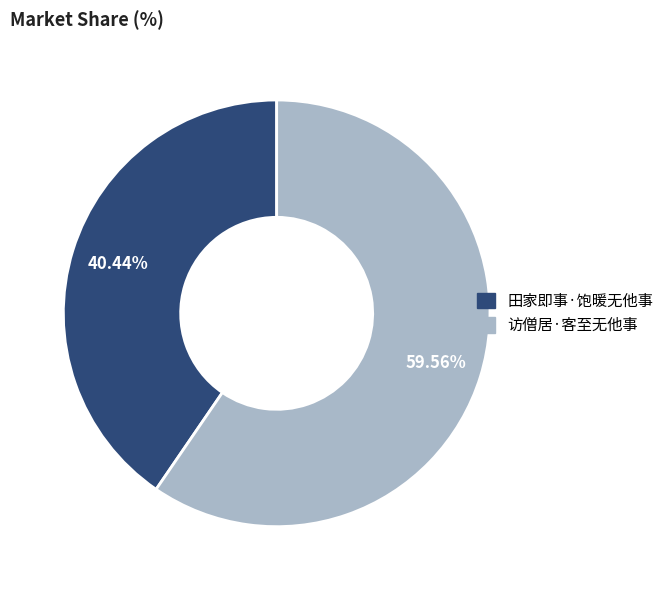

What percentage is the 访僧居·客至无他事 slice, to the nearest percent?

60%